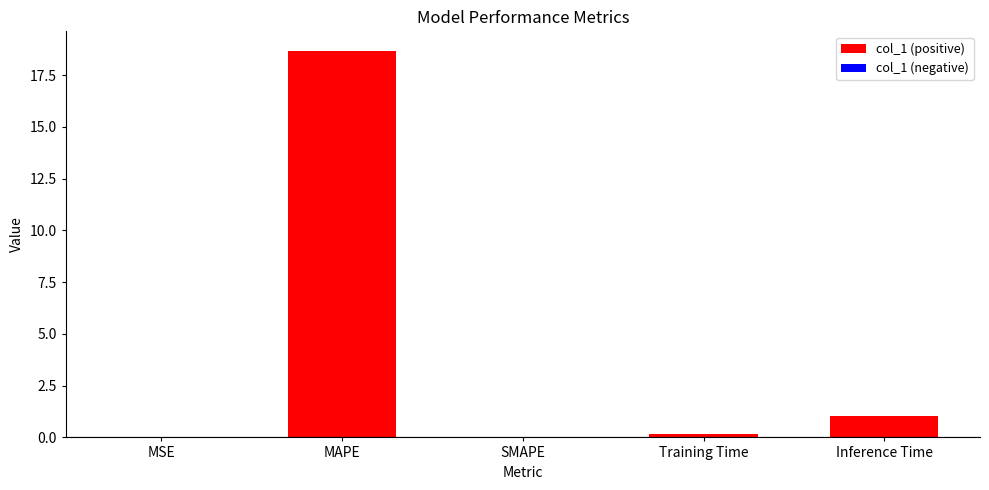

What is the greatest value displayed?

18.7